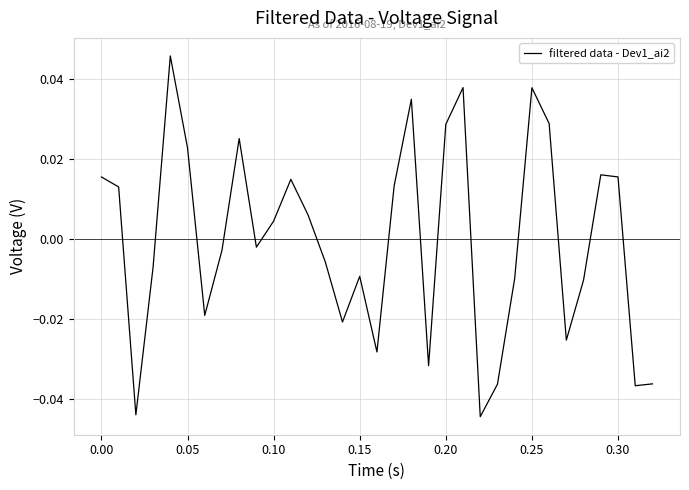

Does the chart display data point markers on the line(s)?

No